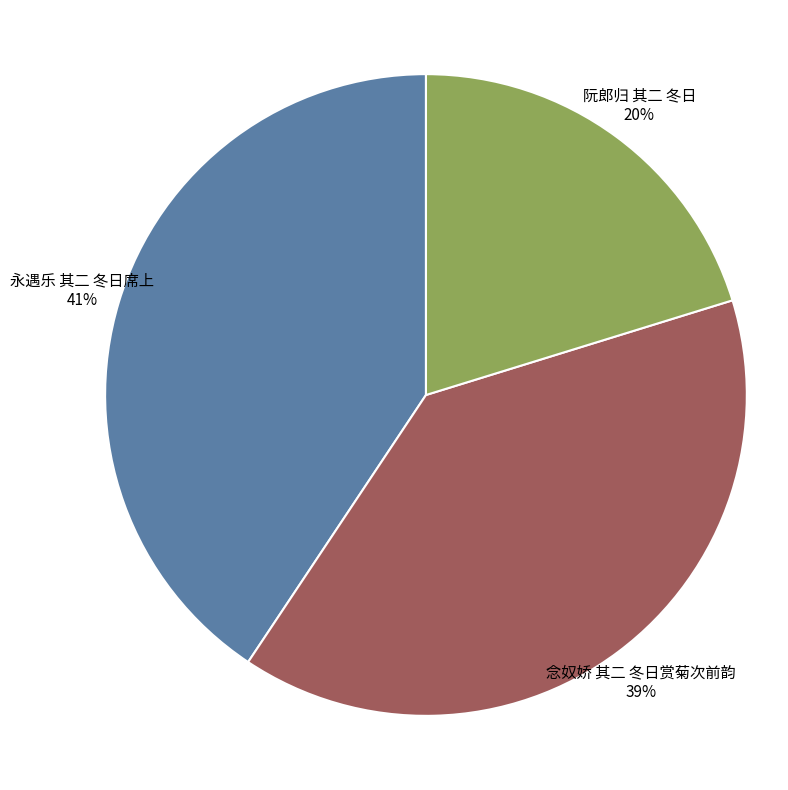

Which slice is the smallest?

阮郎归 其二 冬日